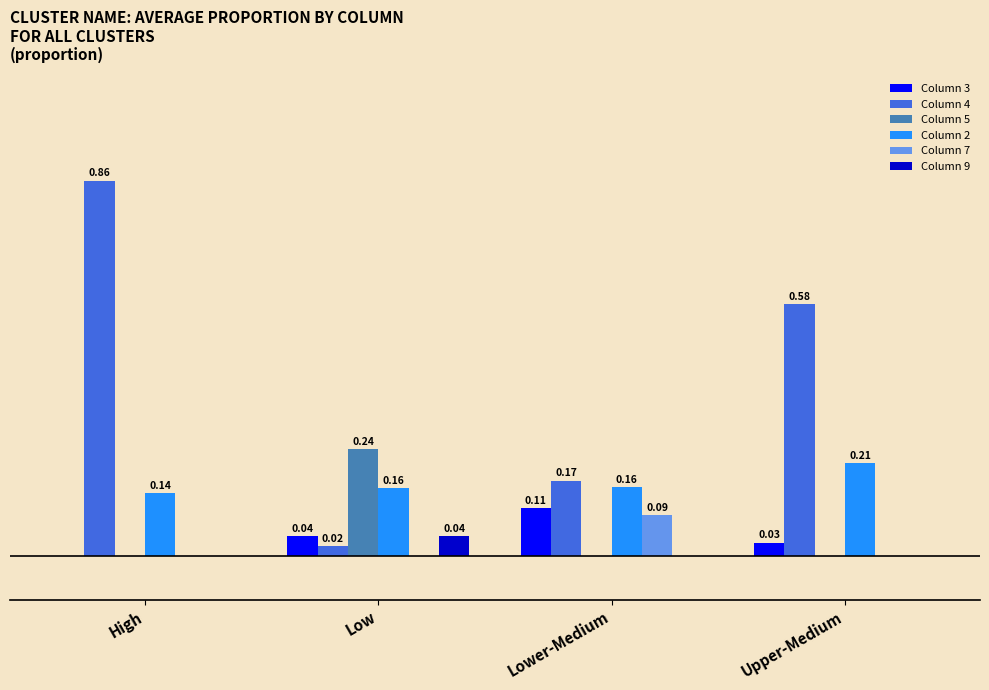

At which label does Column 7 reach its peak?

Lower-Medium